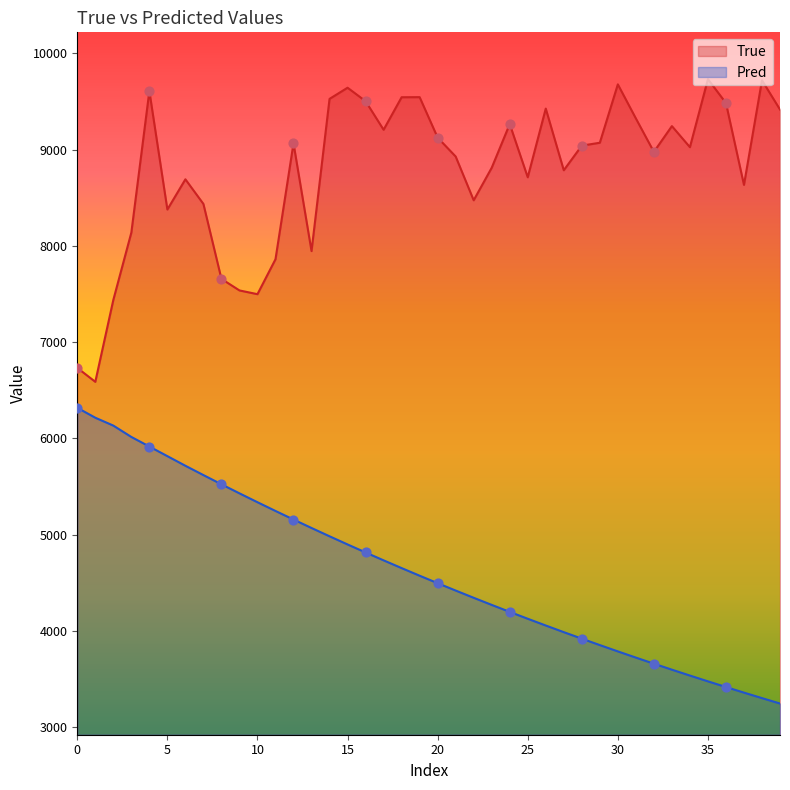

Which series has the largest total across all categories?

True